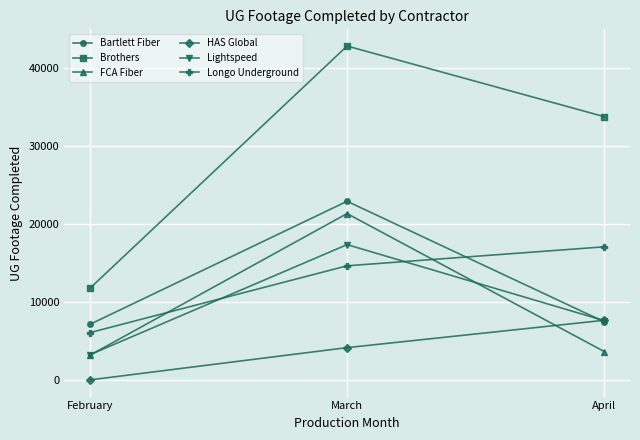

What are all the series names shown in the legend?

Bartlett Fiber, Brothers, FCA Fiber, HAS Global, Lightspeed, Longo Underground